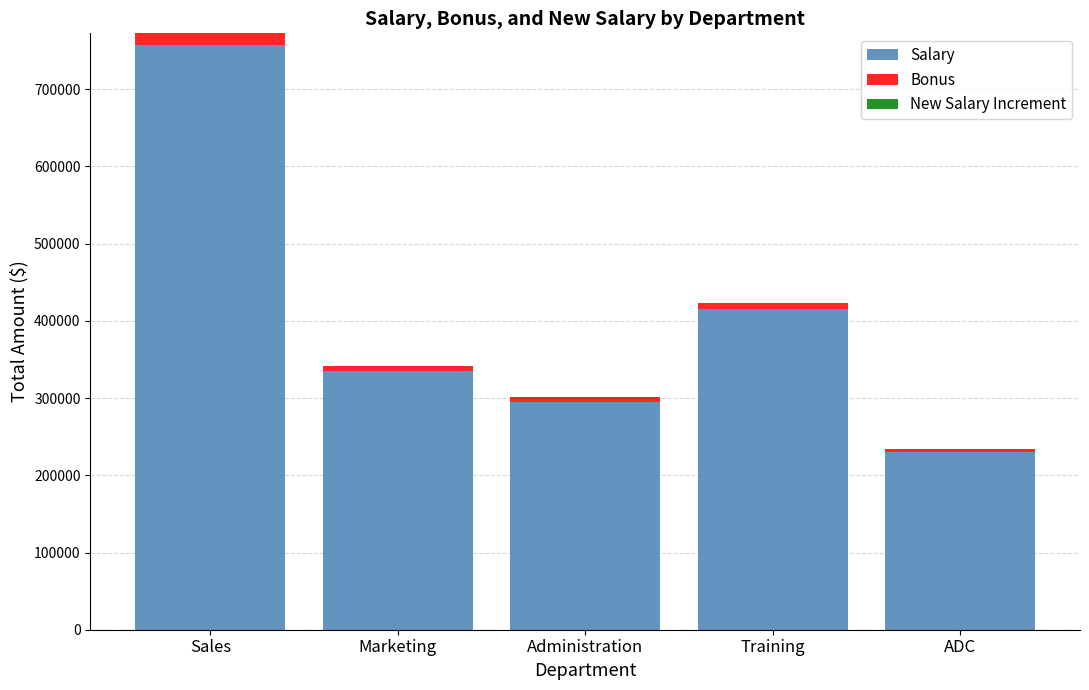

Is it true that Salary equals 176373.6 at Training?

False